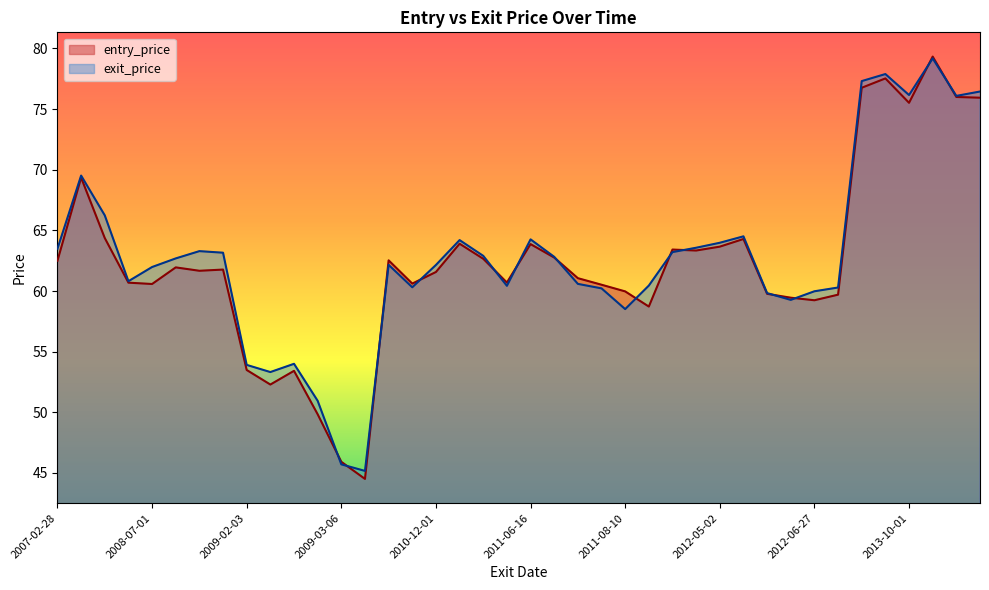

What is the label of the 25th point from the right?

2010-05-07